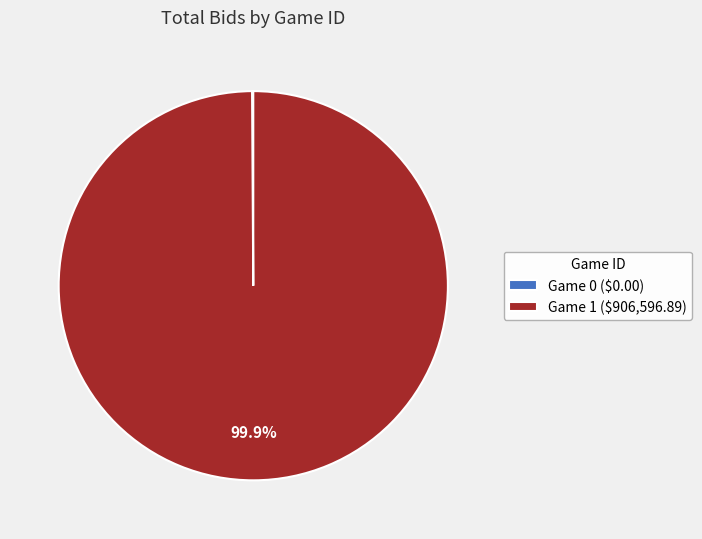

Does any single category account for the majority?

Yes